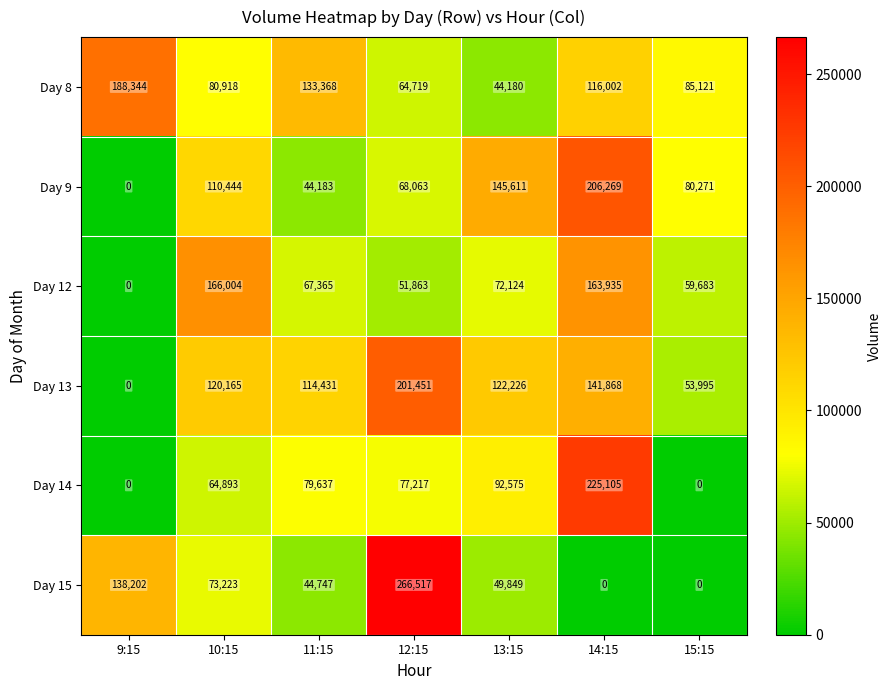

Which has a higher value, 12:15 or 13:15?

12:15